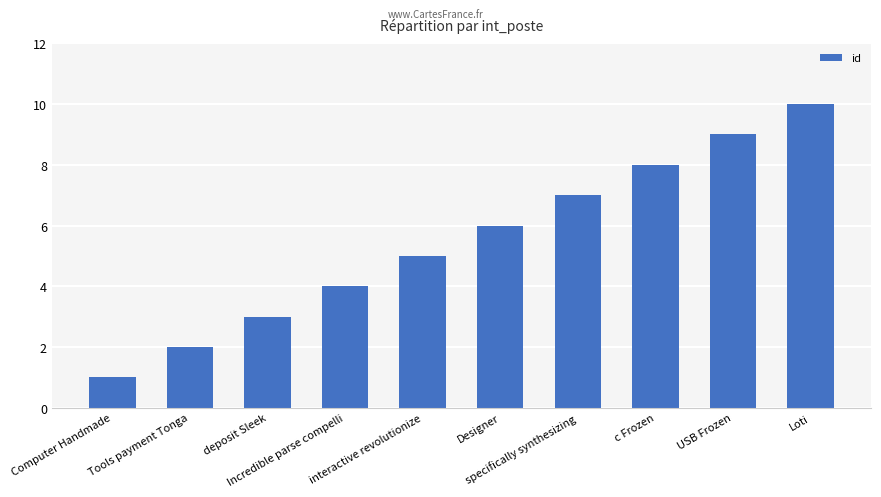

Which has a higher value, Computer Handmade or Loti?

Loti